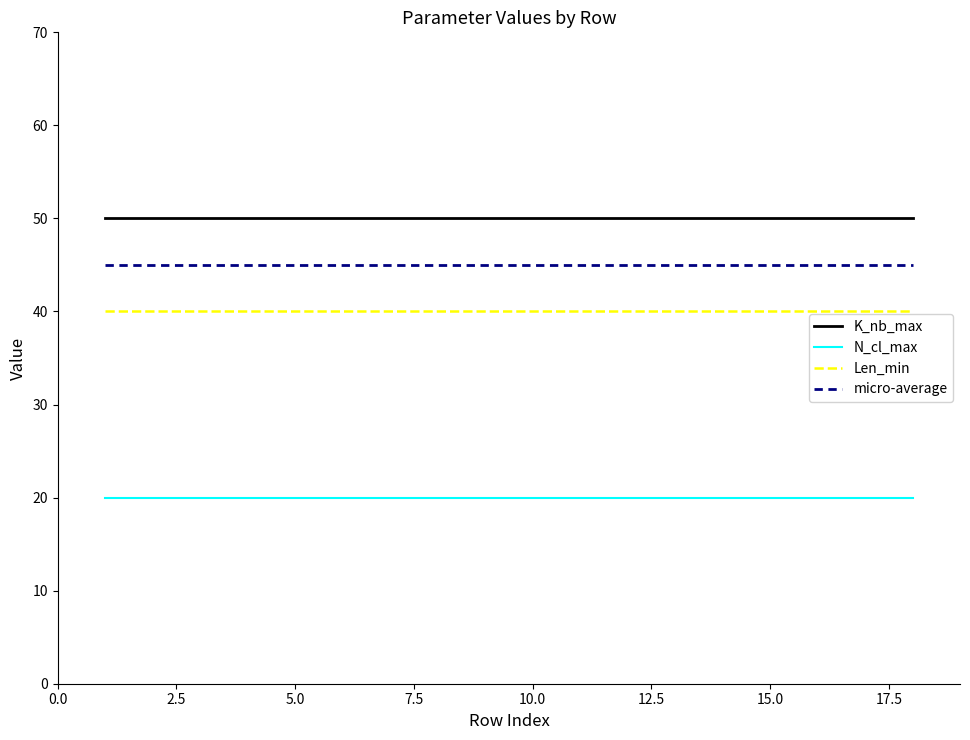

True or false: K_nb_max and micro-average intersect in this chart.

False